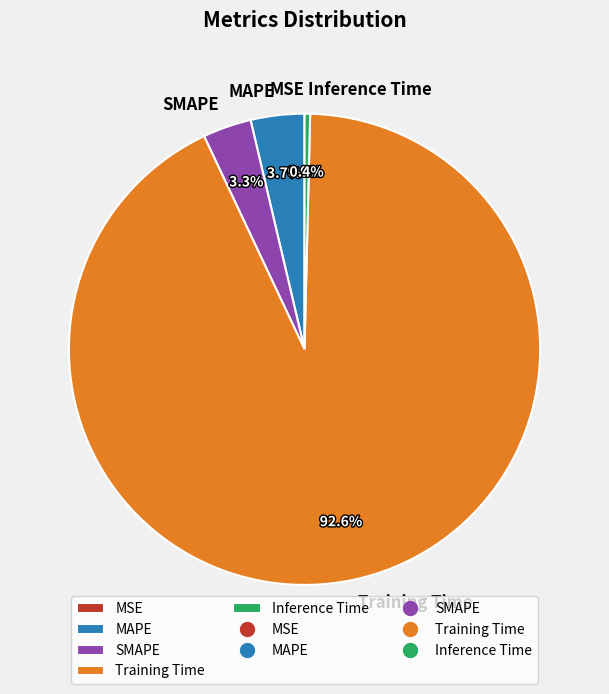

Does any single category account for the majority?

Yes